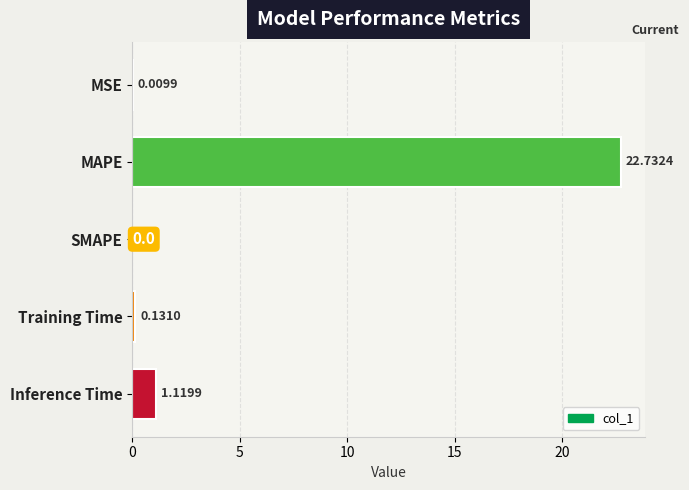

Where is the data nearest to the value 11?

Inference Time